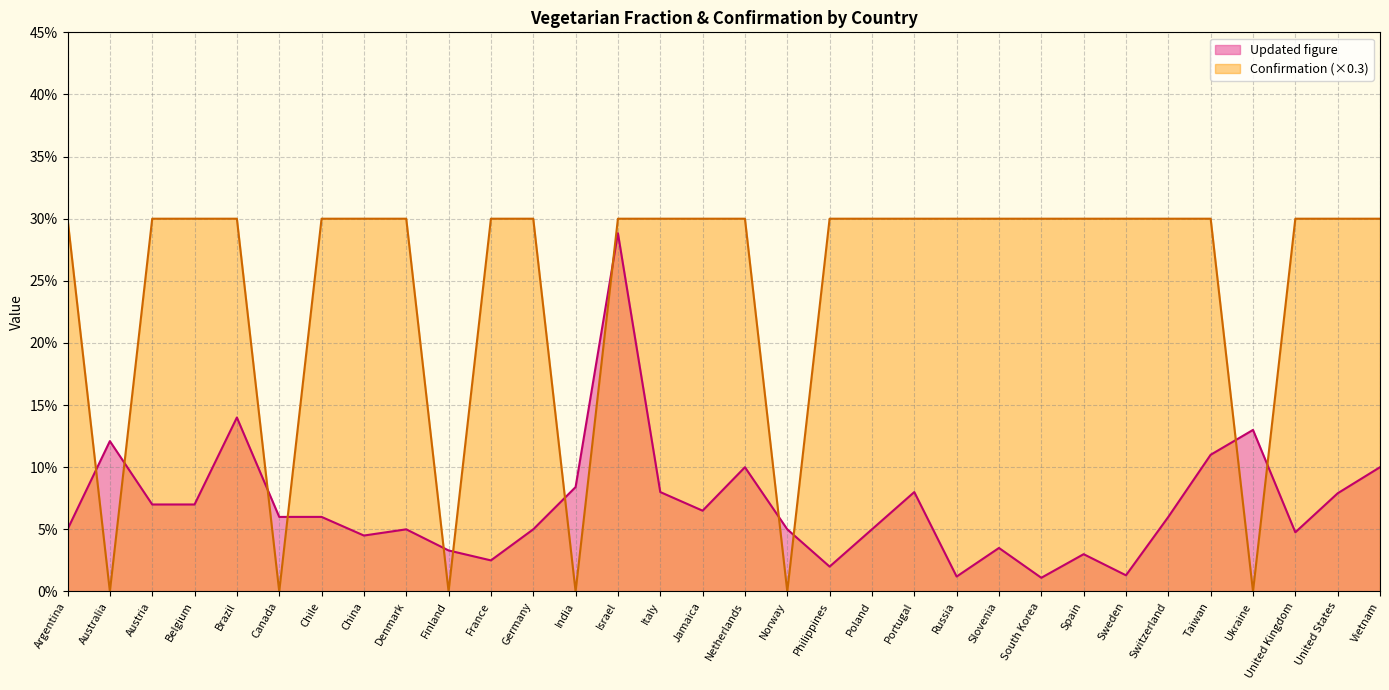

Between which two adjacent categories do Confirmation and Updated figure first intersect?

Argentina and Australia